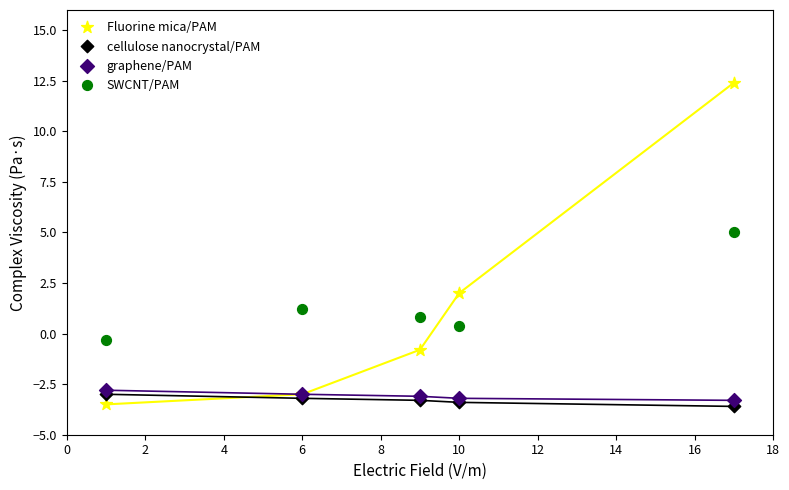

Which series has the widest spread of Y values?

Fluorine mica/PAM